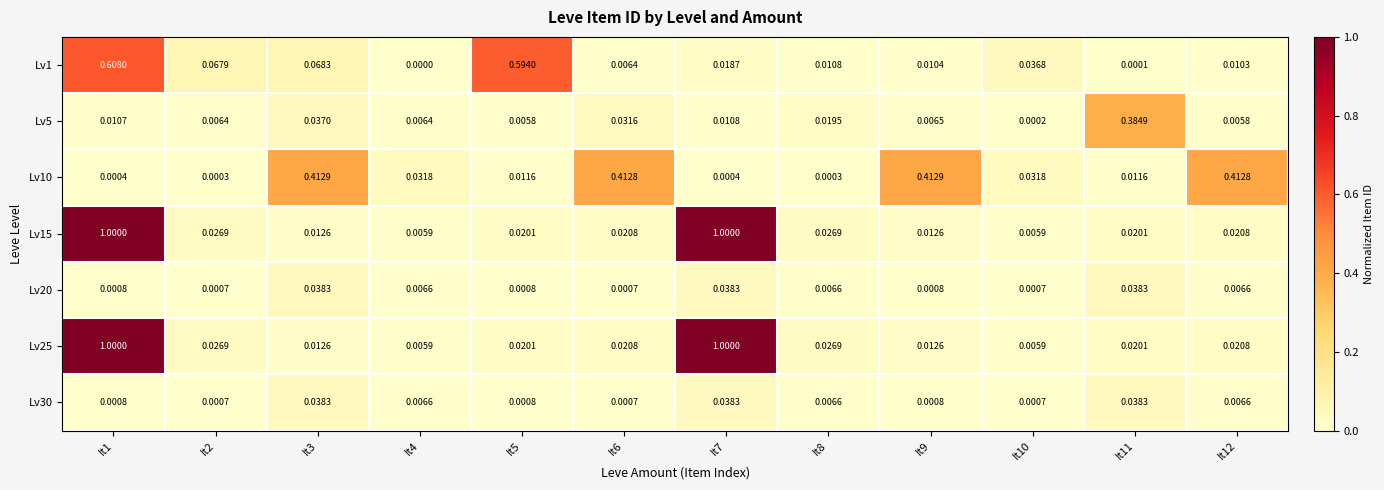

Is the value of Lv25 at It12 greater than the value of Lv30 at It2?

Yes